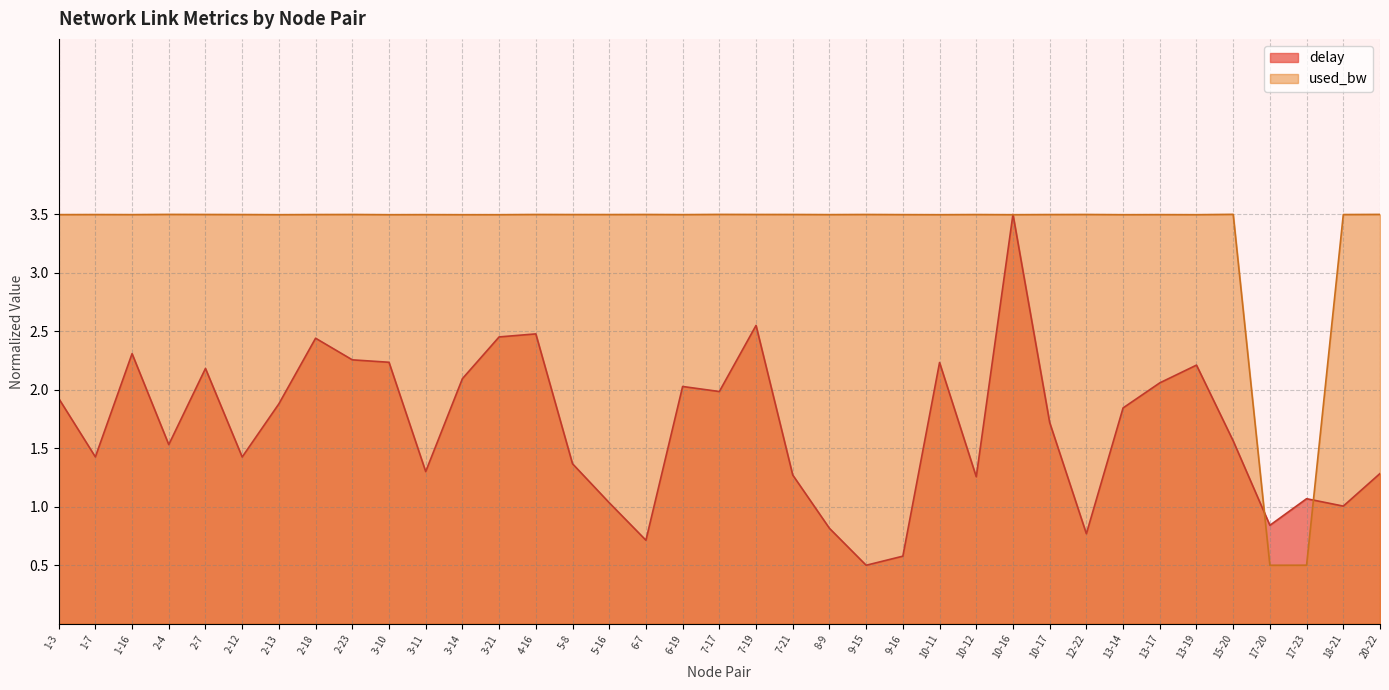

True or false: delay and used_bw cross at least once.

True